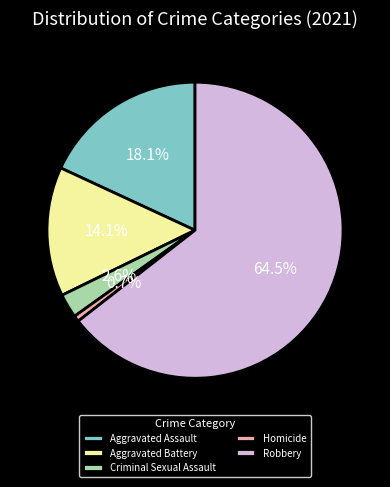

Which slice is the largest?

Robbery